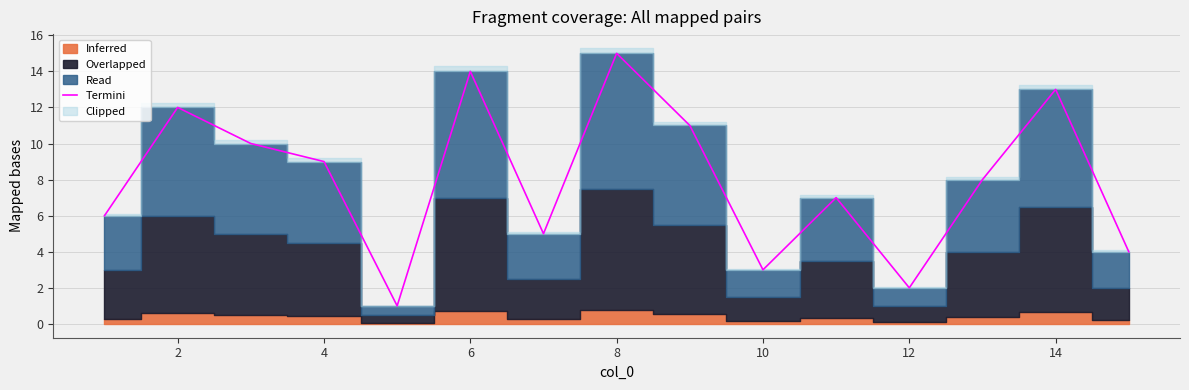

How many data points are less than 8?

7